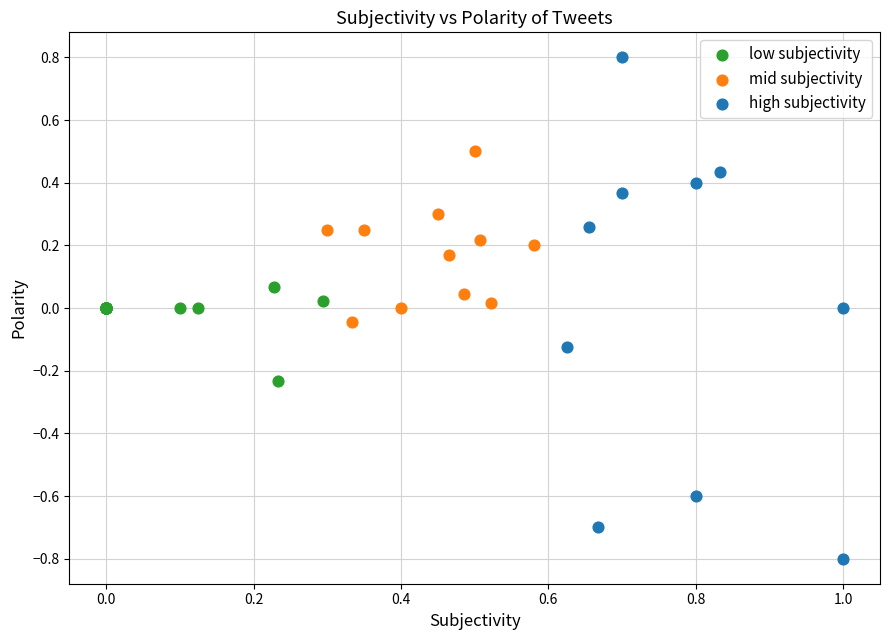

What are all the series names shown in the legend?

low subjectivity, mid subjectivity, high subjectivity